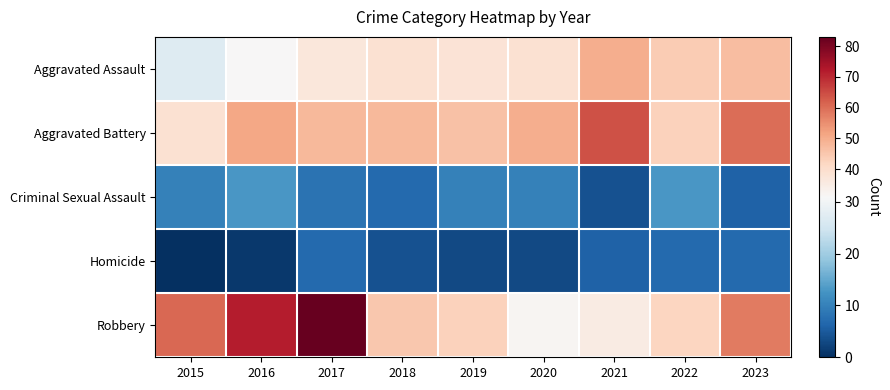

What is the total value across all series at 2021?

159